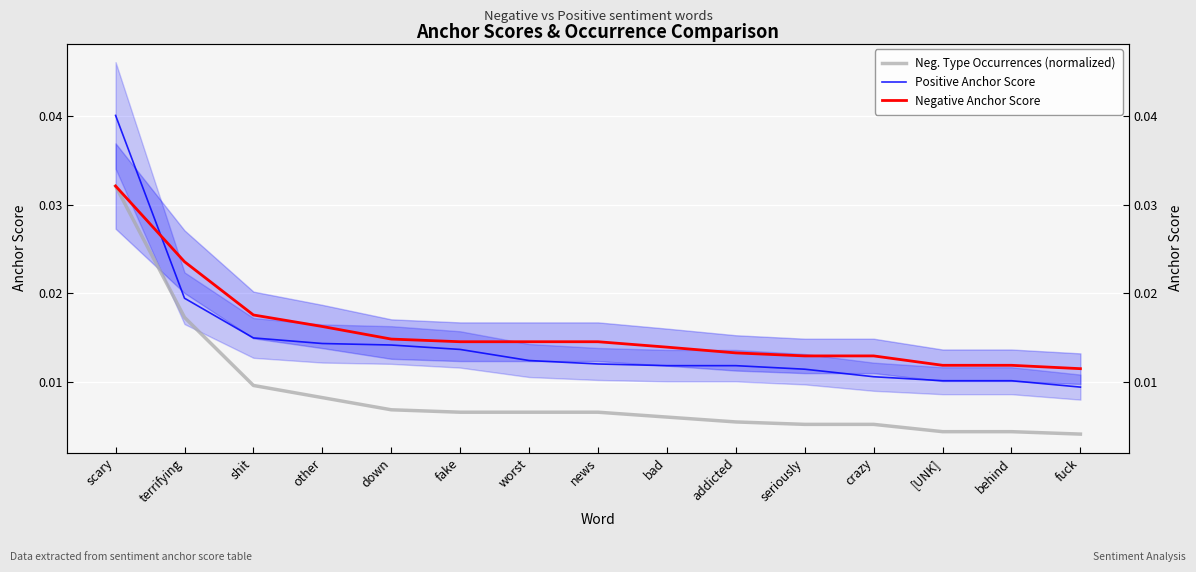

What is the sum of all Neg. Type Occurrences (normalized) values?

0.1